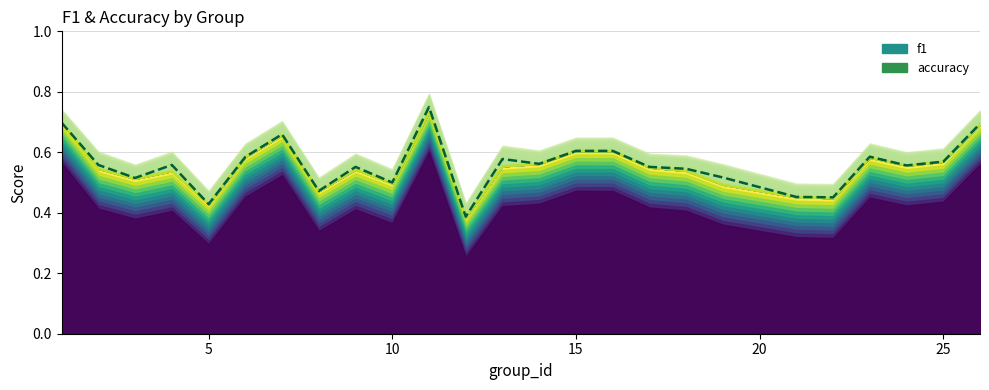

What is the difference between the maximum and minimum values in the accuracy (line) series?

0.4